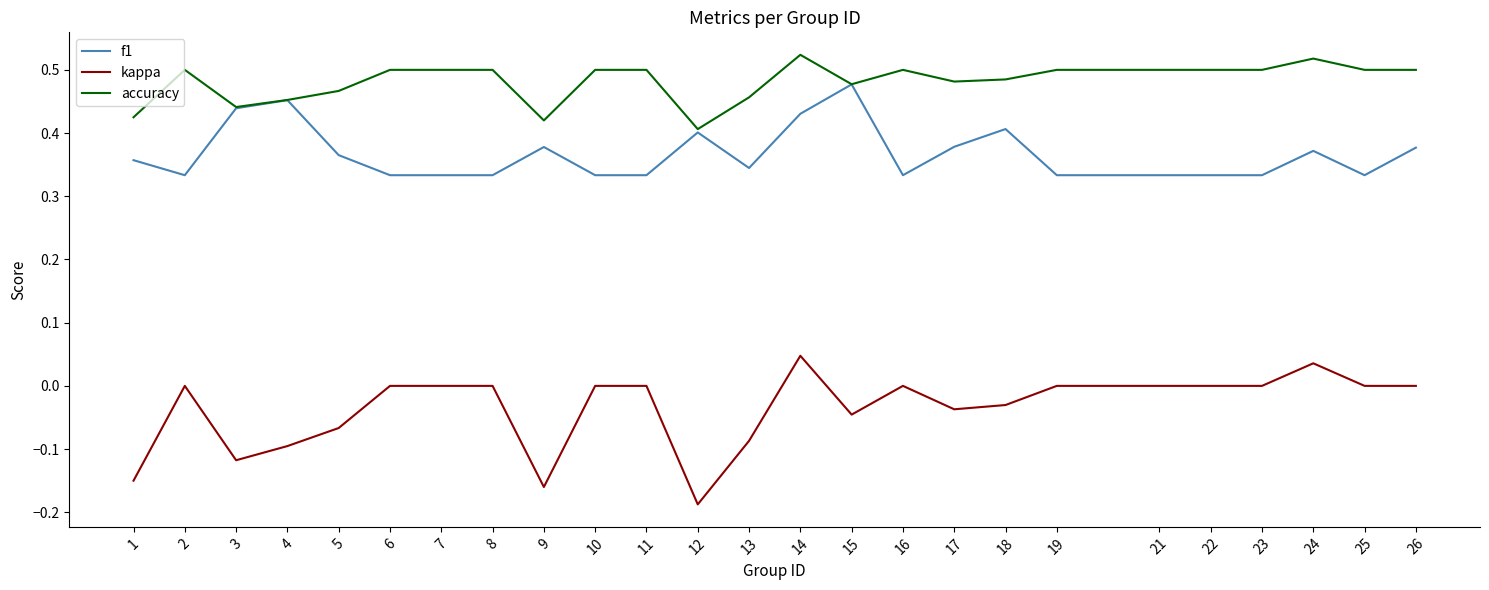

True or false: kappa and accuracy intersect in this chart.

False